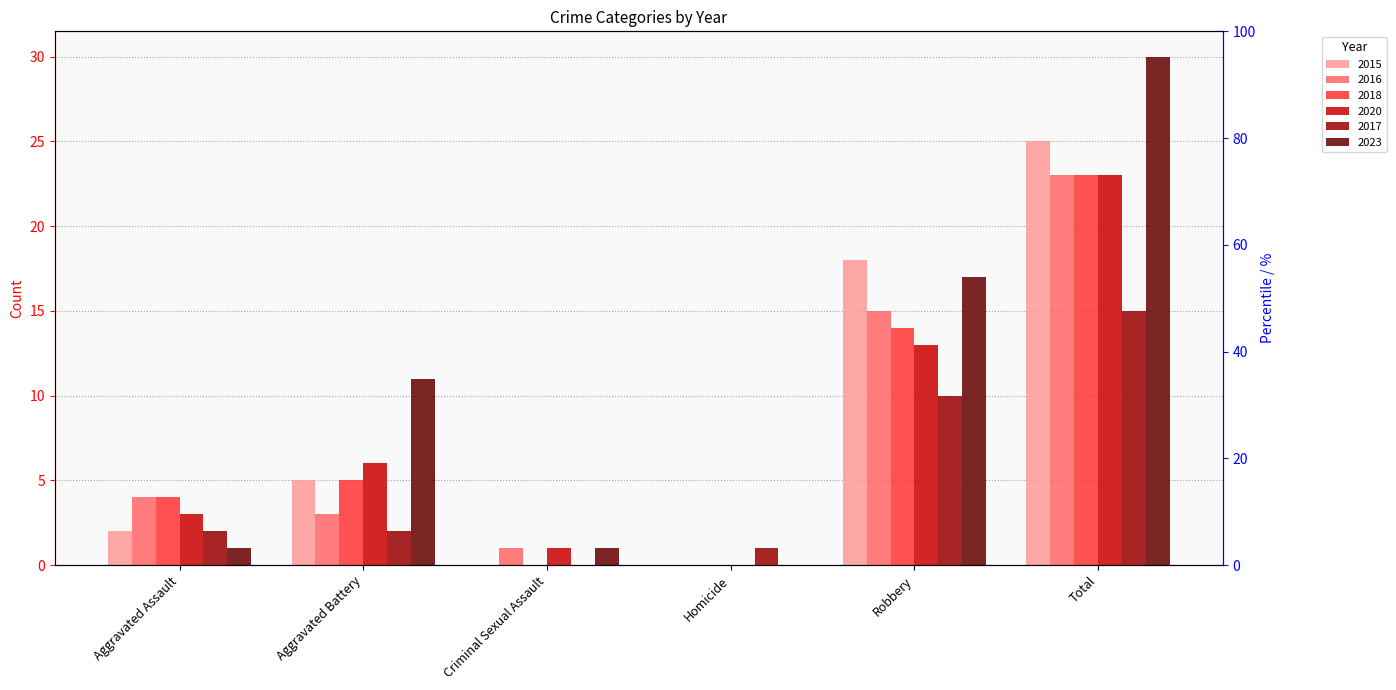

What is the value of the 2018 bar at the 1st from the left?

4